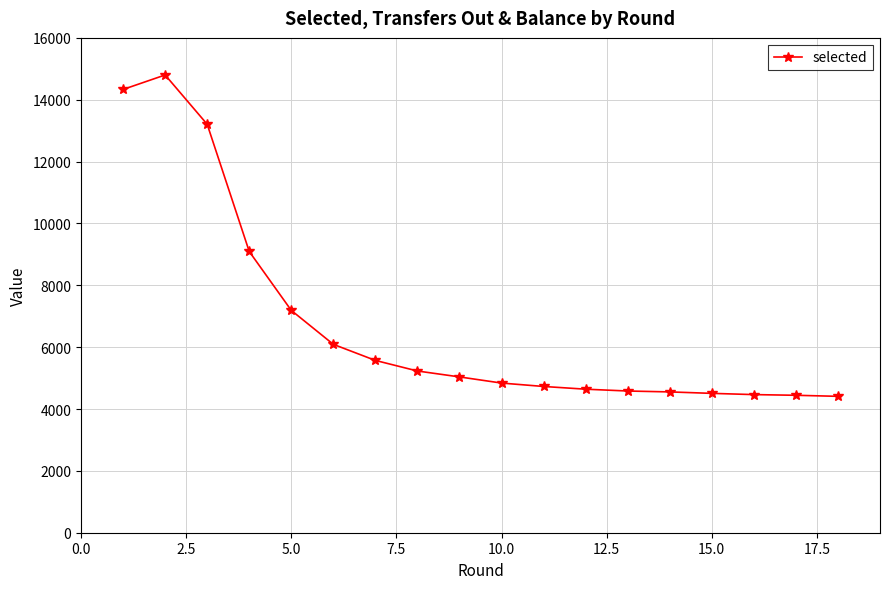

What is the sum of all values?

121723